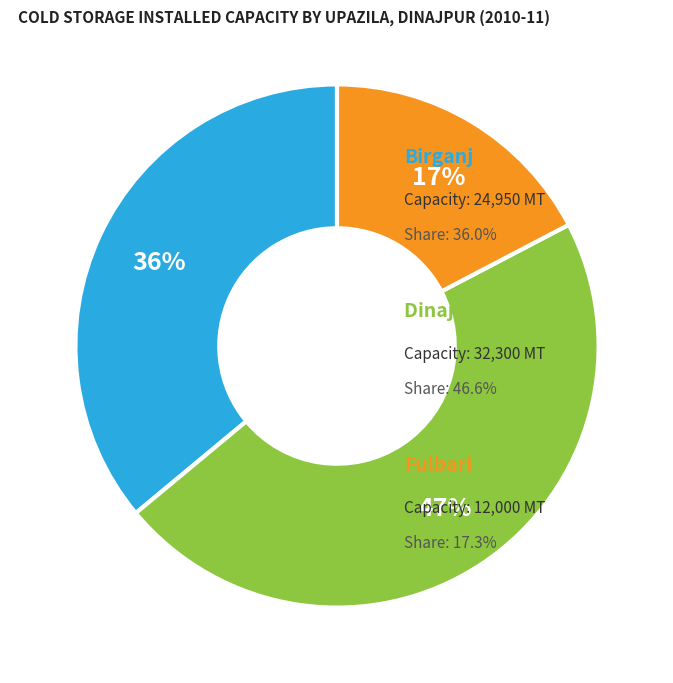

To the nearest percent, what is the average slice percentage?

33%